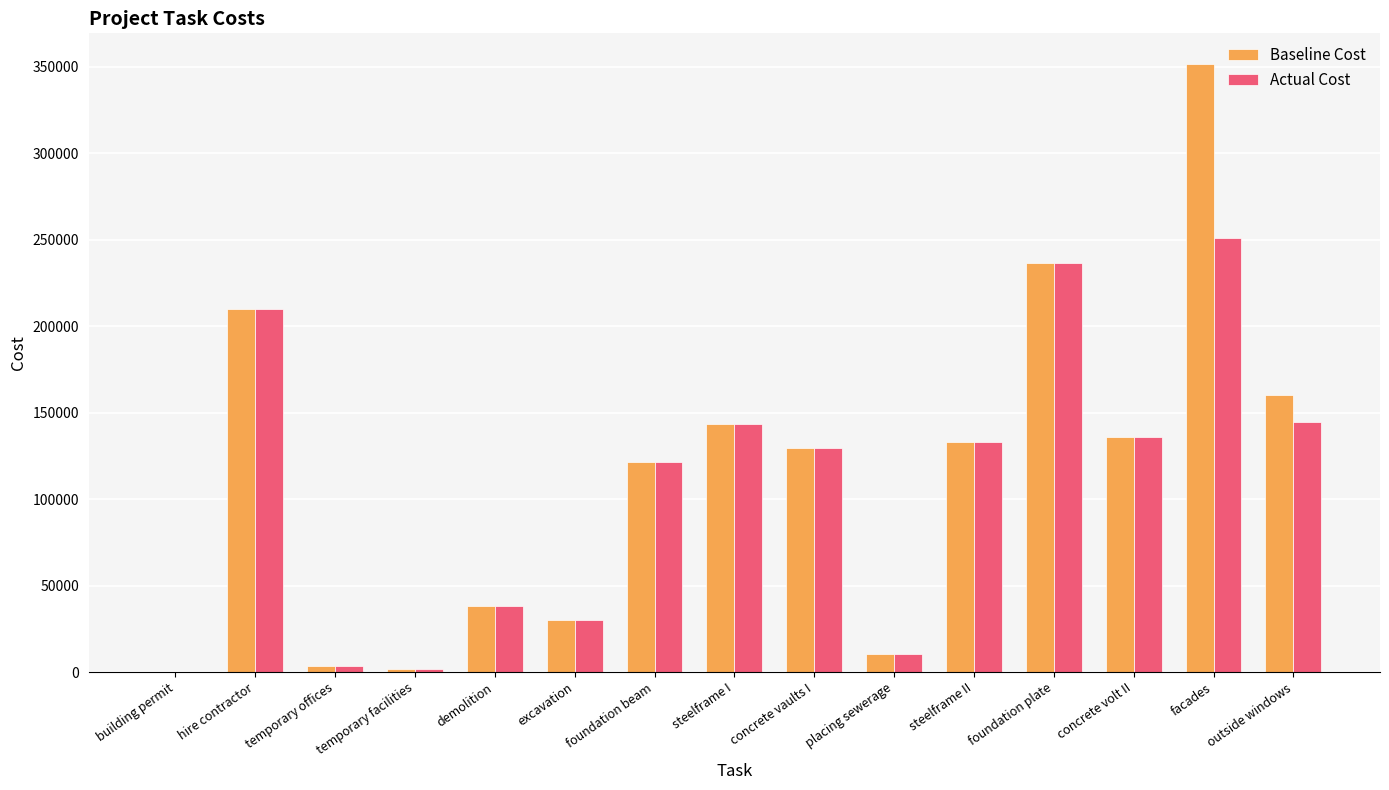

What is the total value across all series at excavation?

60637.4